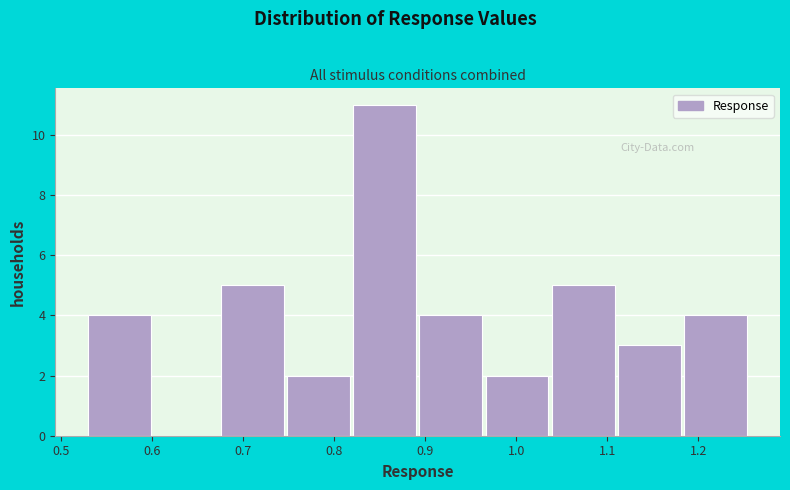

How tall is the bar that spans 0.89 to 0.97 on the x-axis? Neither the bar edges nor the heights are printed on the chart, so give them approximately, as read against the axes.

4